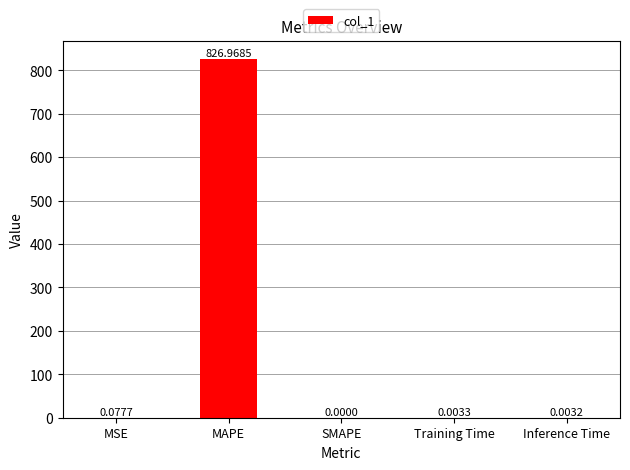

Where is the data nearest to the value 413?

MSE